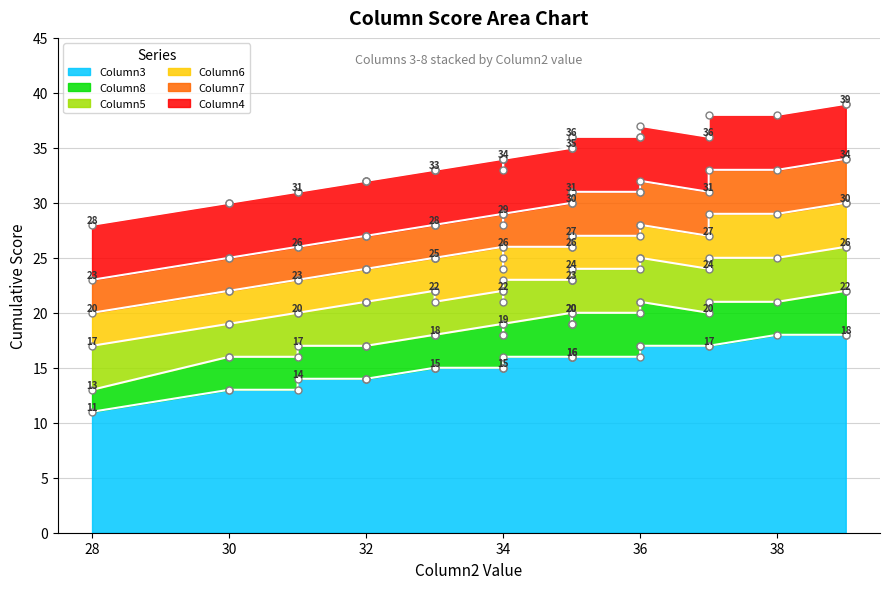

Rank the categories by Column3 value from lowest to highest.

28, 30, 30, 31, 31, 32, 32, 32, 33, 33, 33, 33, 34, 34, 34, 34, 35, 35, 35, 35, 35, 36, 36, 36, 37, 37, 38, 39, 39